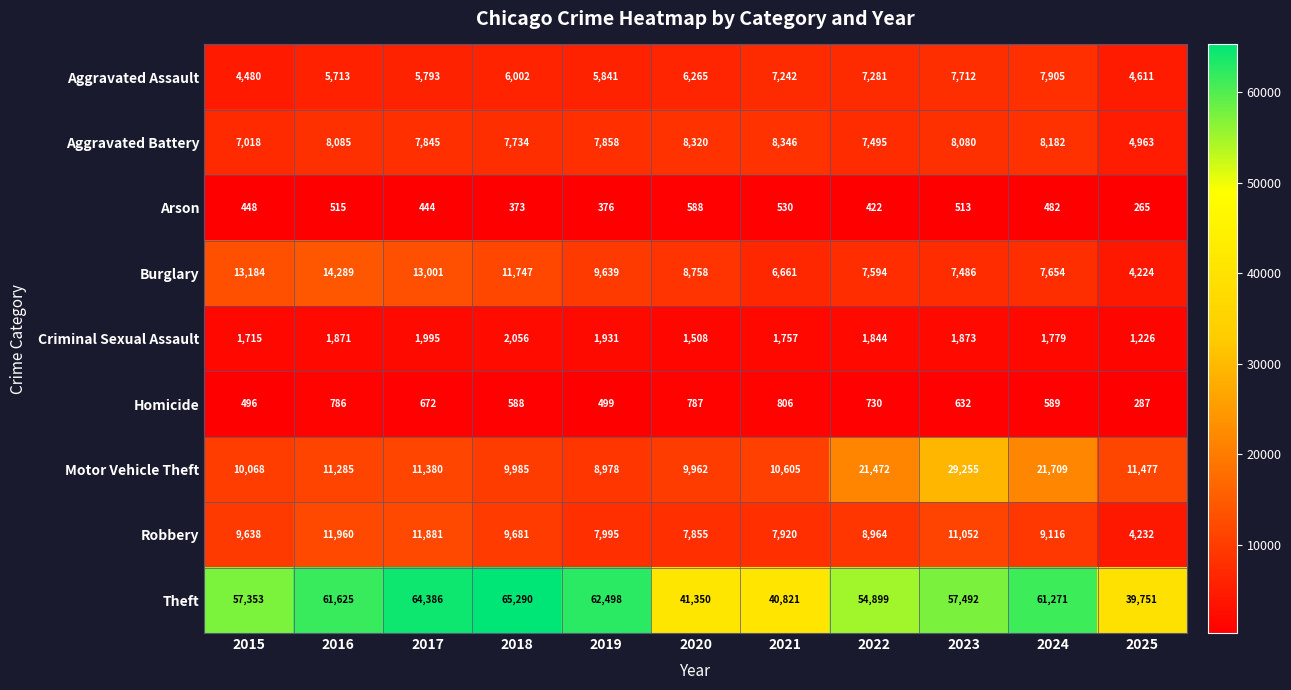

What is the minimum value for Motor Vehicle Theft?

8978